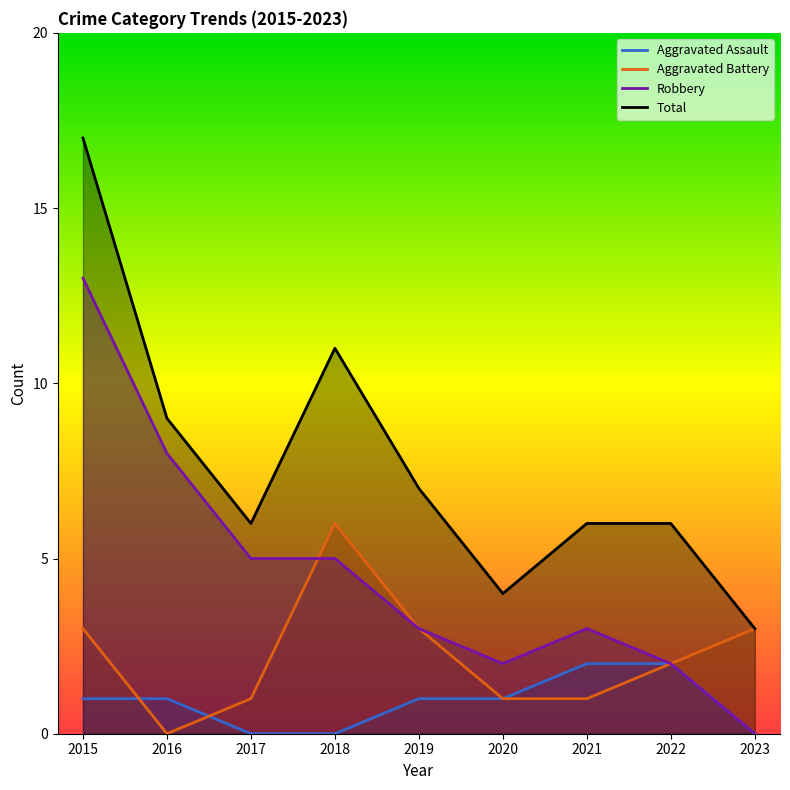

The value of Aggravated Assault at 2021 is 2. True or false?

True